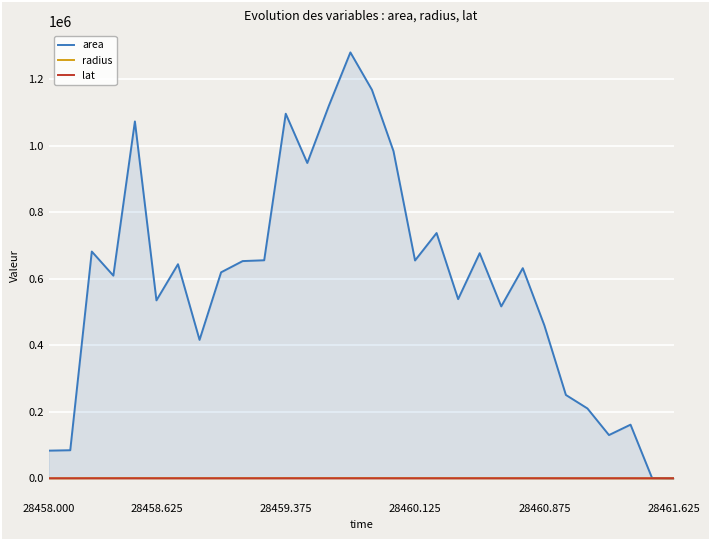

What is the sum of all lat values?

1747.6